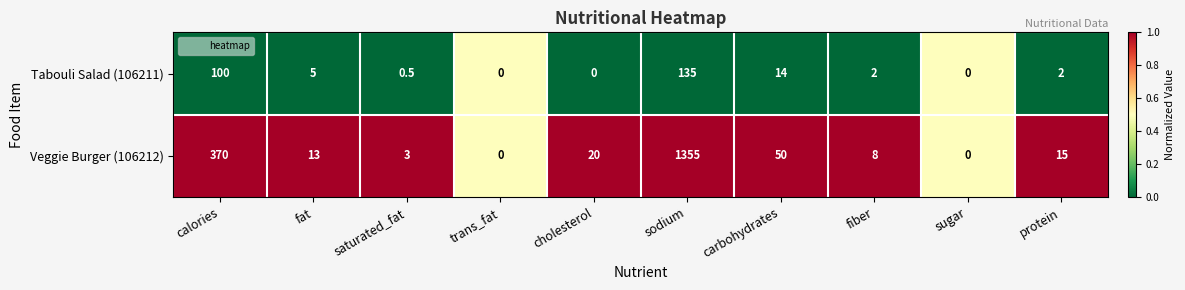

What is the total value across all series at protein?

17.0